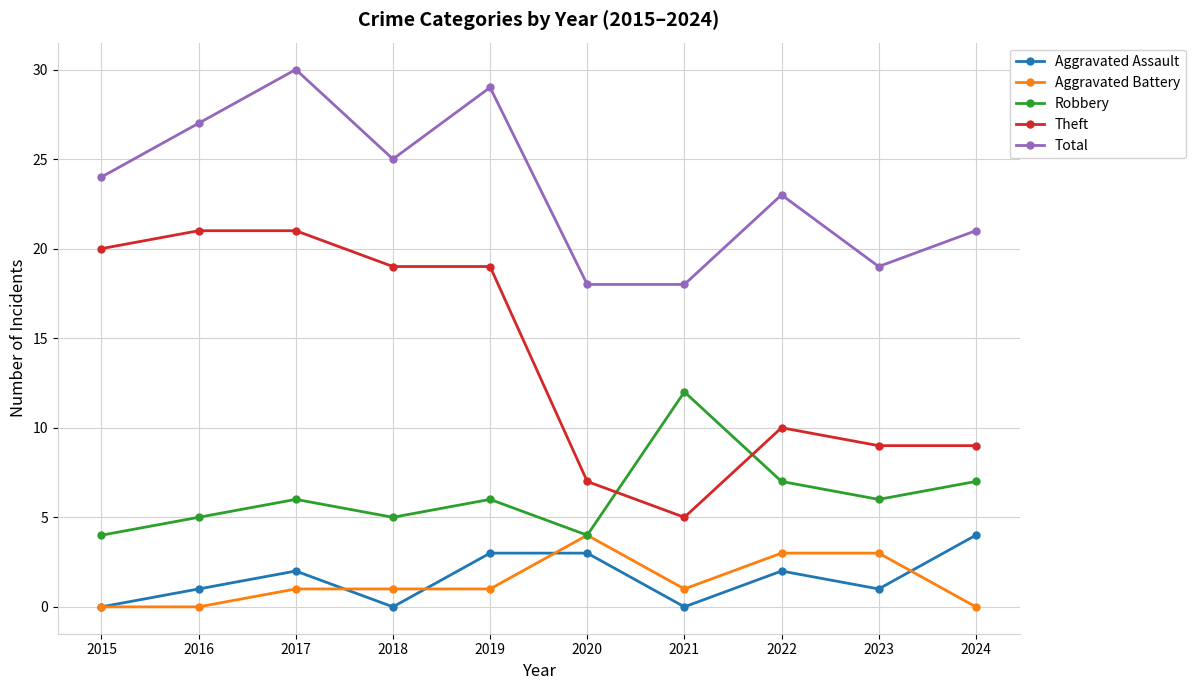

True or false: Theft and Total intersect in this chart.

False